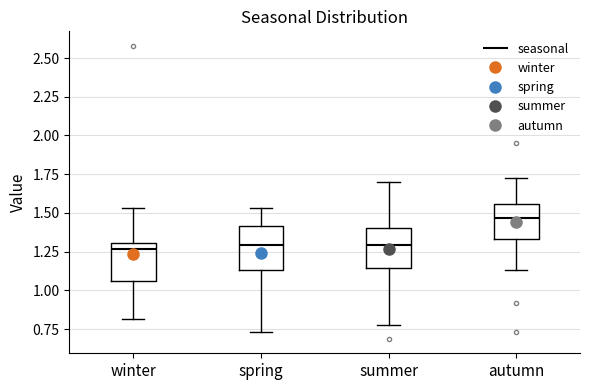

Reading left to right, read every box against the y-axis: the position of its median line, the range the box covers, and the ends of its whiskers. The values are not printed on the chart, so give them approximately, as read against the axis.

winter: median 1.25, box 1.05 to 1.30, whiskers 0.80 to 1.55
spring: median 1.30, box 1.15 to 1.40, whiskers 0.75 to 1.55
summer: median 1.30, box 1.15 to 1.40, whiskers 0.75 to 1.70
autumn: median 1.45, box 1.35 to 1.55, whiskers 1.15 to 1.70